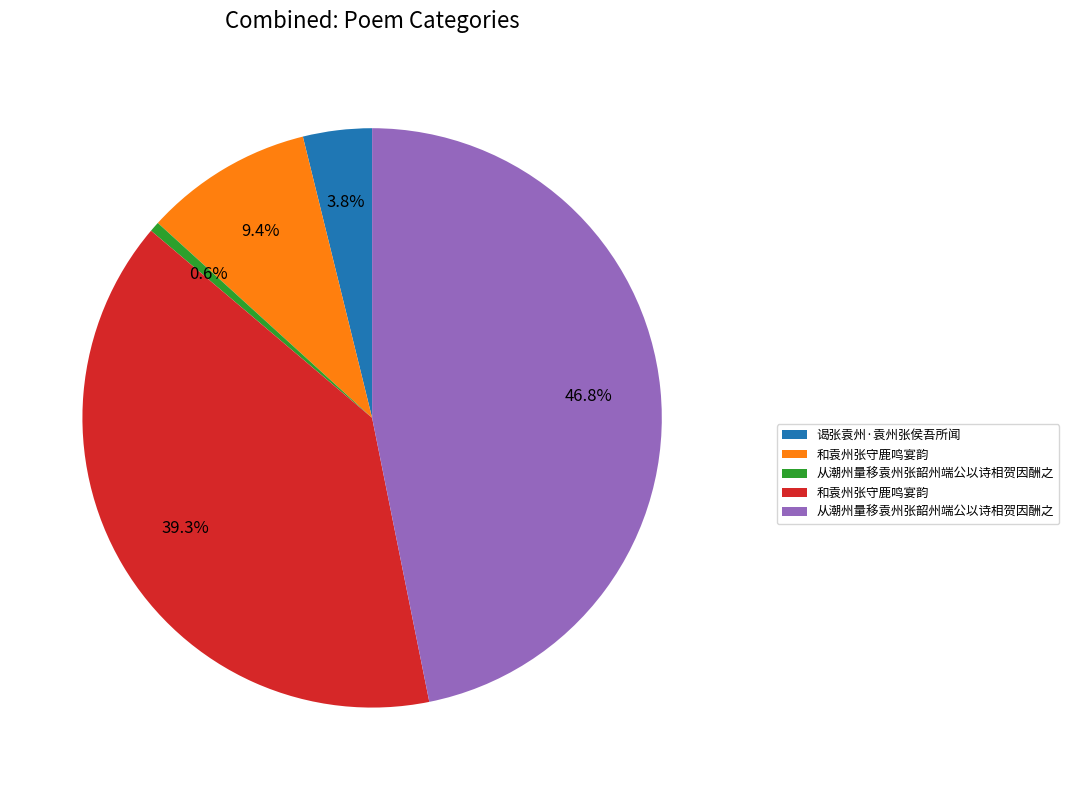

Is there a majority slice in this chart?

No